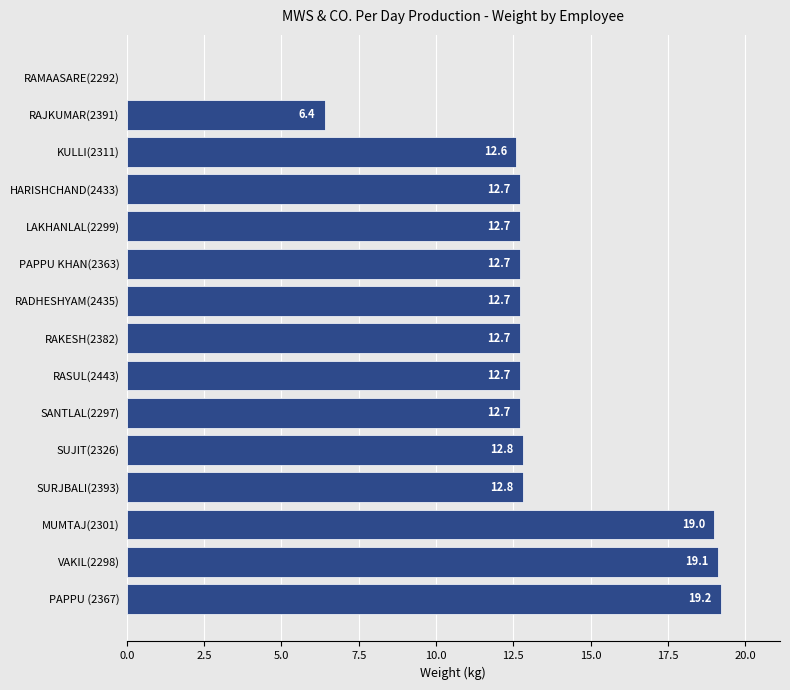

Which has a higher value, SUJIT(2326) or PAPPU (2367)?

PAPPU (2367)